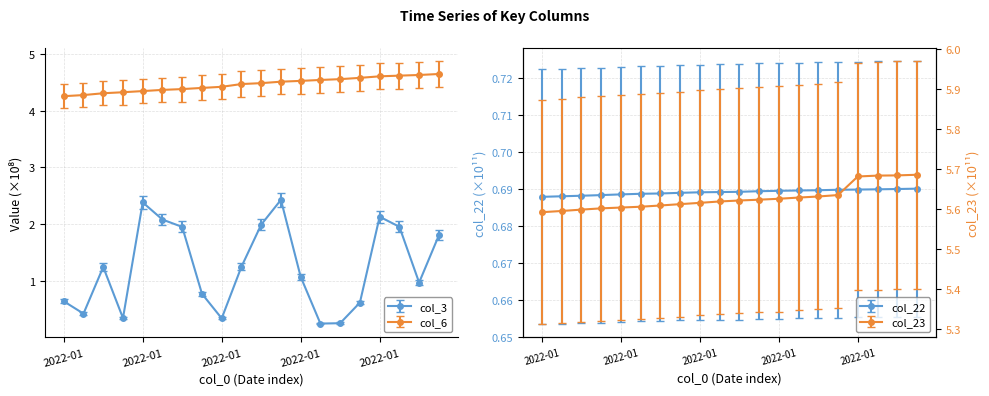

What is the difference between the highest and lowest values at 2022-01?

4.7